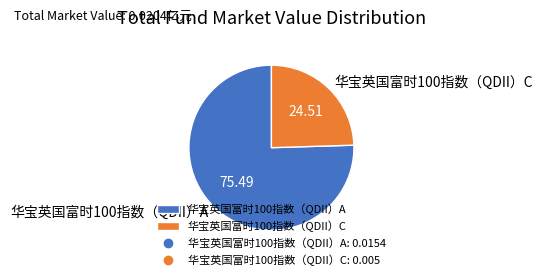

Rank the categories by value from highest to lowest.

华宝英国富时100指数（QDII）A, 华宝英国富时100指数（QDII）C